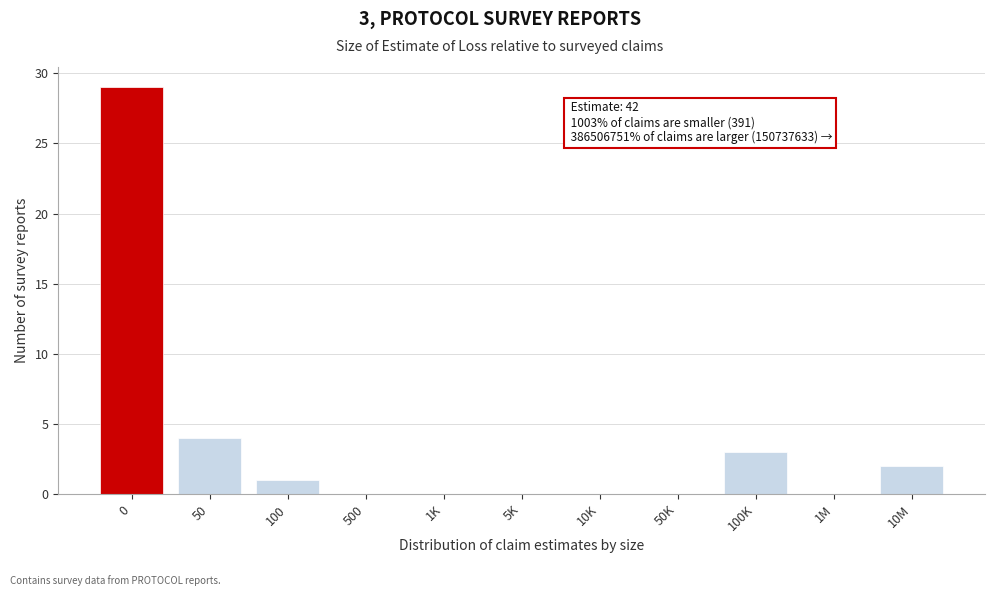

Reading right to left, list all the values displayed in this chart.

10M=2	1M=0	100K=3	50K=0	10K=0	5K=0	1K=0	500=0	100=1	50=4	0=29